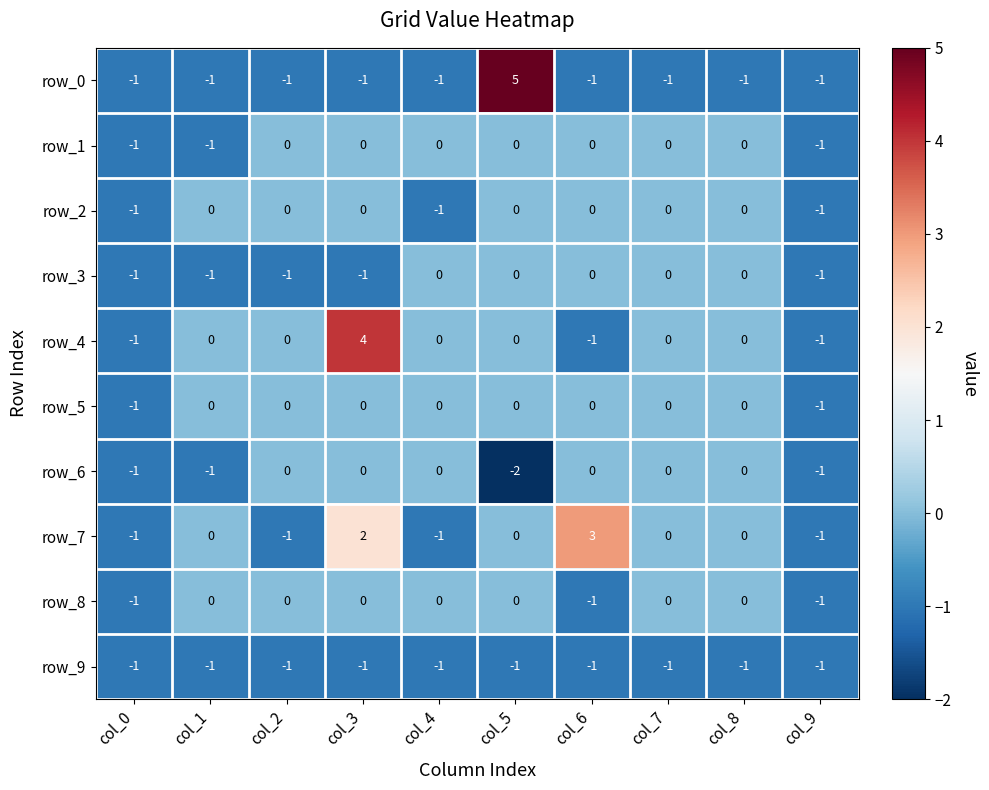

What is the sum of all row_6 values?

-5